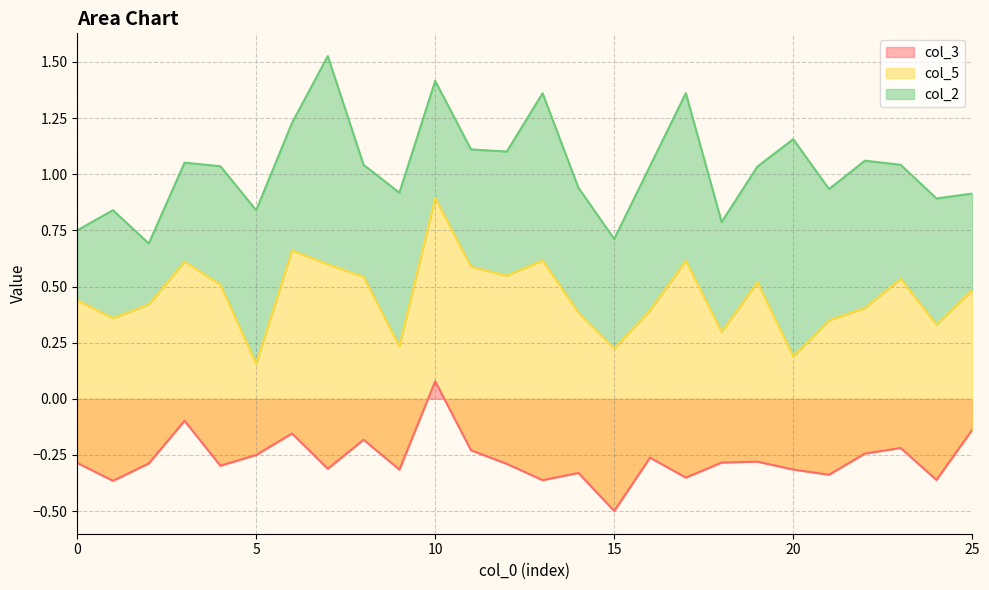

At which label does col_3 reach its peak?

10